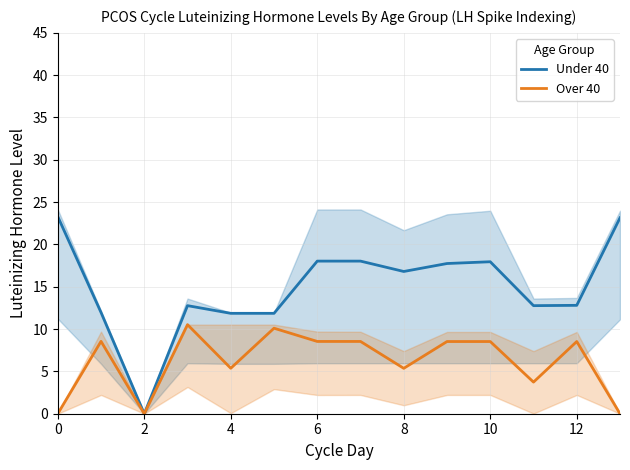

Is the value of Over 40 at 10 greater than the value of Under 40 at 2?

Yes